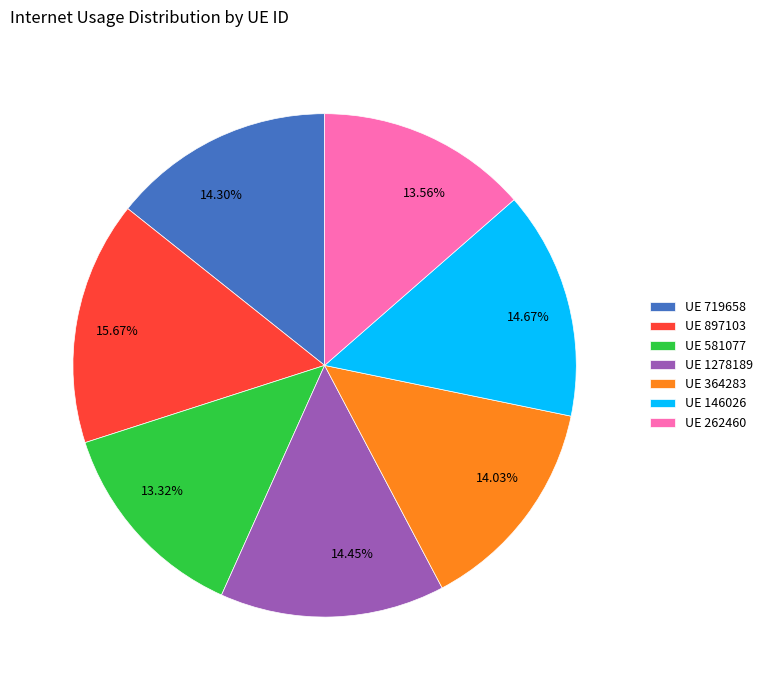

Does 14.03% represent more than half of the total?

No